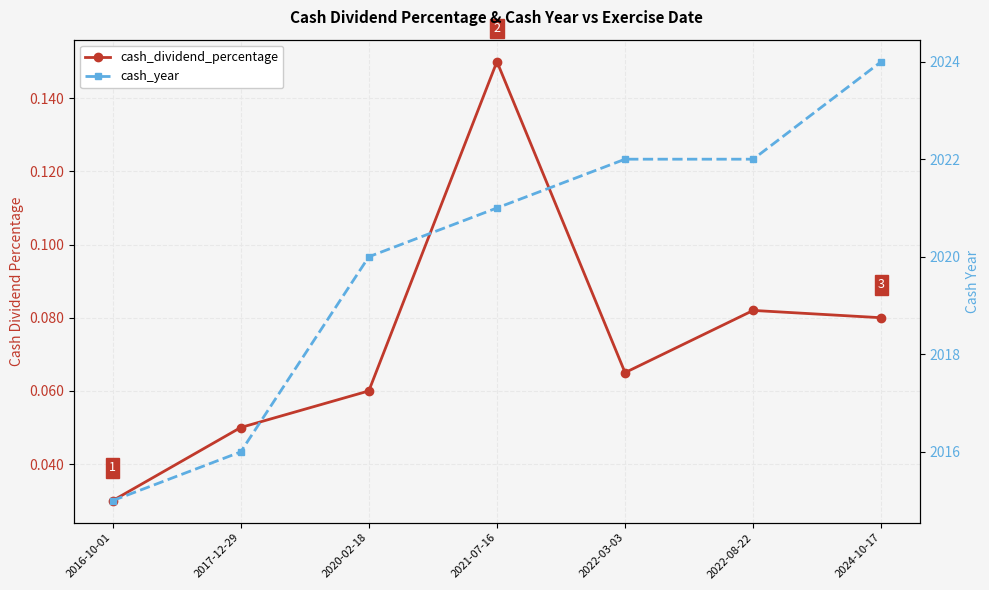

How many cash_year values are between 2016 and 2022?

5